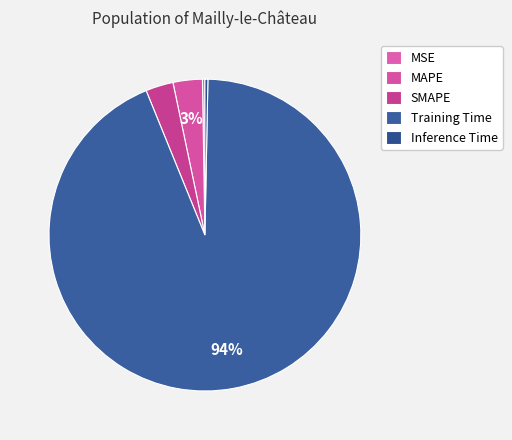

What is the change in value from MAPE to Inference Time?

-0.1